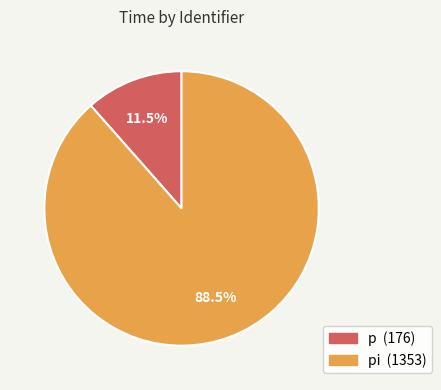

Is there a majority slice in this chart?

Yes